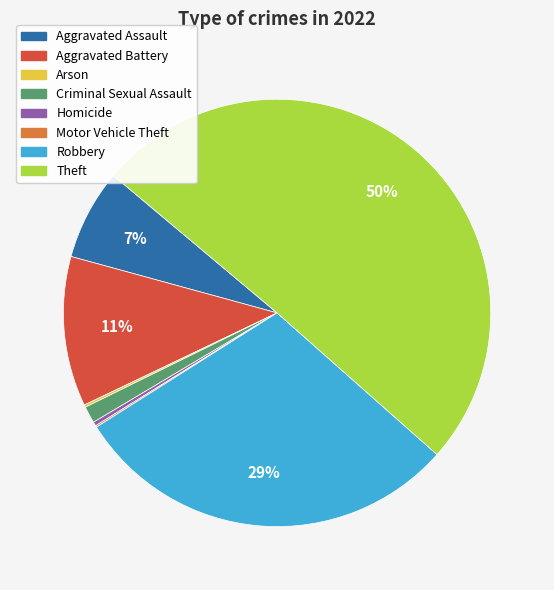

Approximately how many times larger is the value at Theft compared to Homicide?

166.2